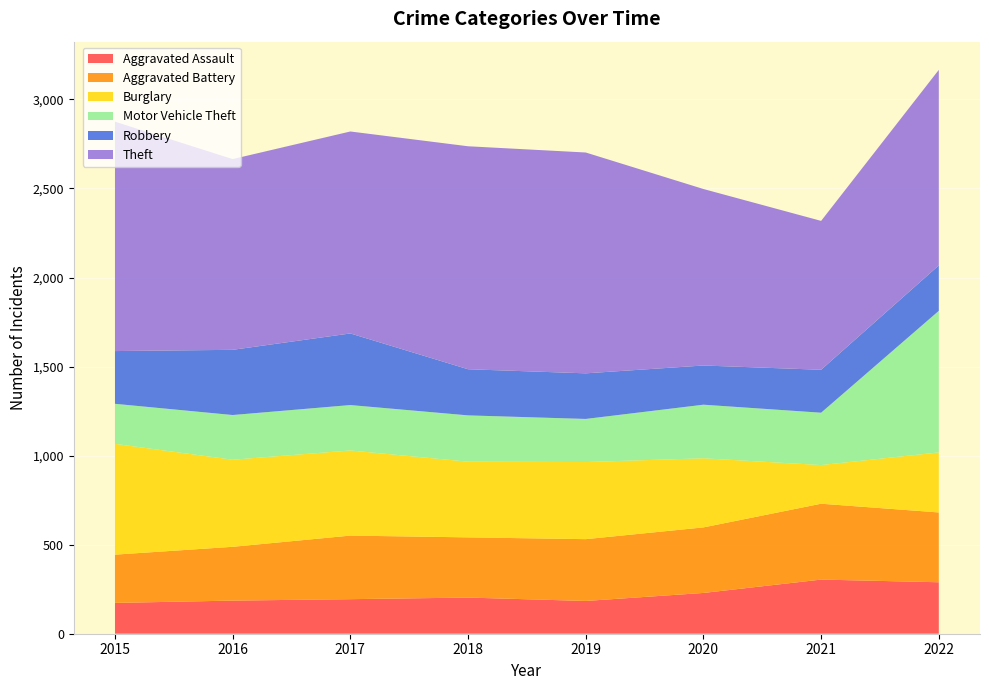

Reading left to right, transcribe all the data shown in this chart.

Aggravated Assault: 173	186	194	203	184	229	304	289
Aggravated Battery: 271	302	357	338	347	368	426	392
Burglary: 622	489	478	425	433	388	217	337
Motor Vehicle Theft: 225	251	255	260	242	301	294	795
Robbery: 296	366	402	259	256	220	241	255
Theft: 1288	1071	1134	1252	1240	991	836	1098